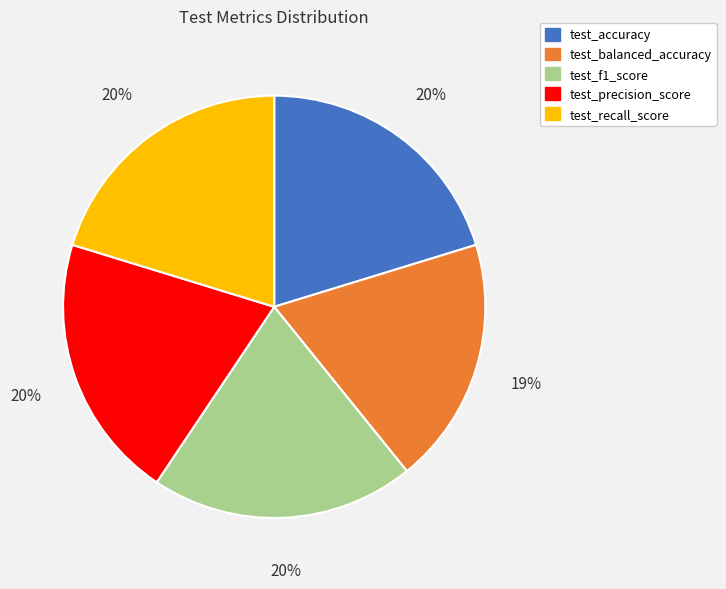

Which category has the smallest portion of the pie?

test_balanced_accuracy